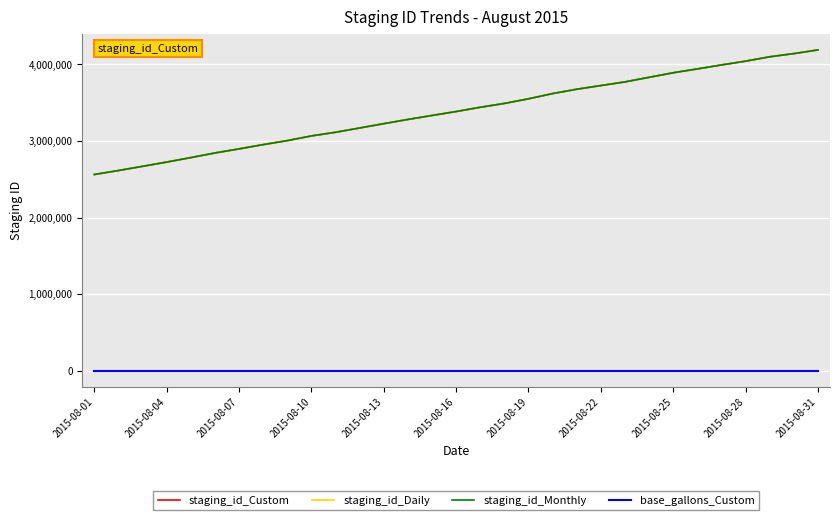

What are all the series names shown in the legend?

staging_id_Custom, staging_id_Daily, staging_id_Monthly, base_gallons_Custom